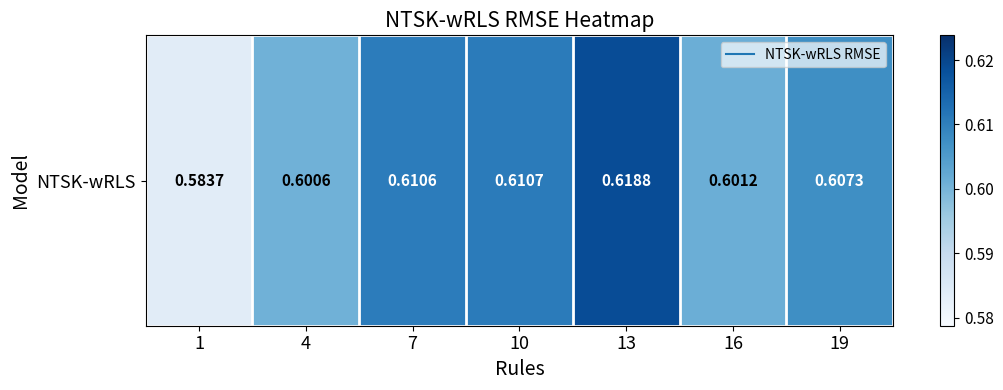

Is it true that the value at 7 is 0.6?

True